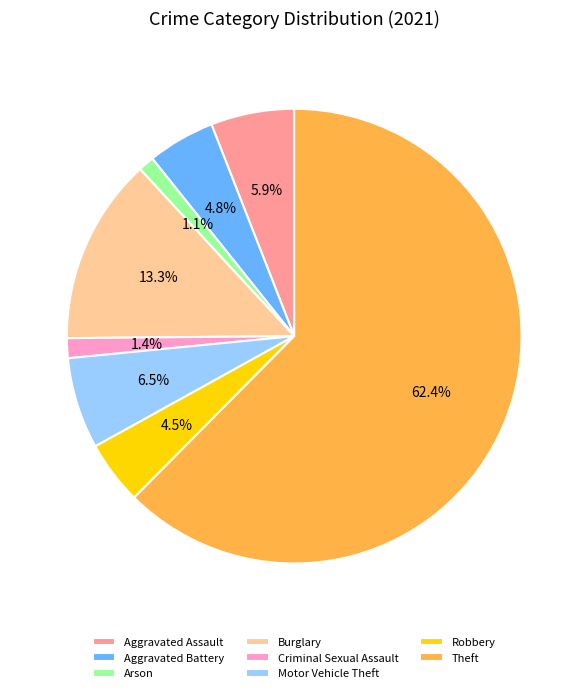

What is the majority slice?

Theft